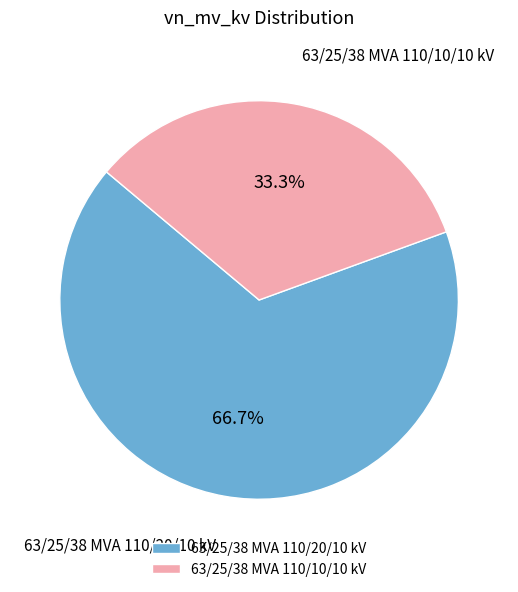

Rank the categories by value from highest to lowest.

63/25/38 MVA 110/20/10 kV, 63/25/38 MVA 110/10/10 kV